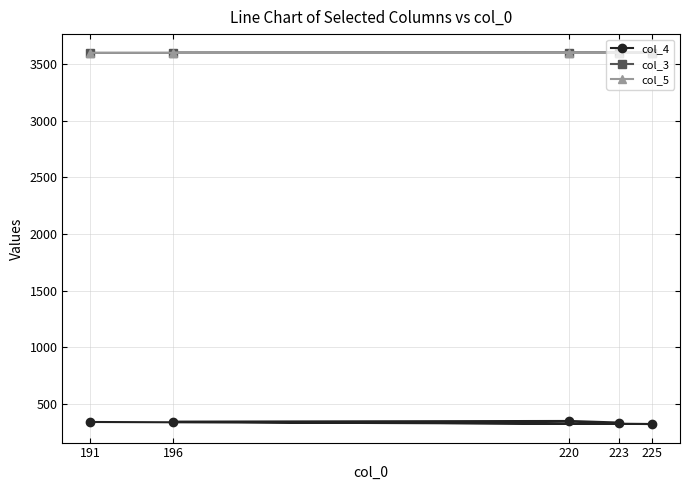

Which series has the widest spread of values?

col_4